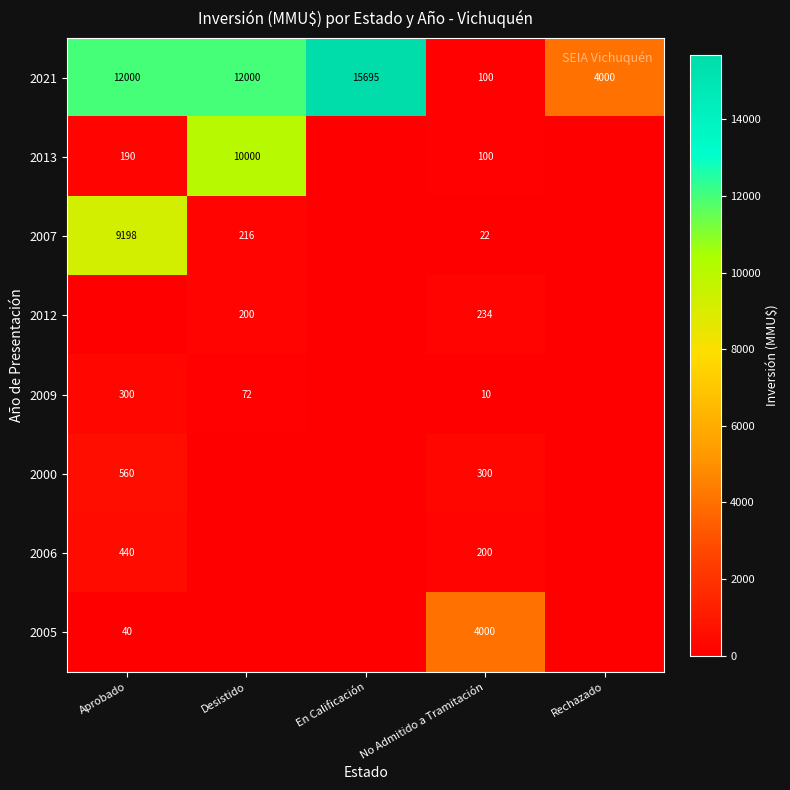

What is the spread (max minus min) of values at No Admitido a Tramitación?

3990